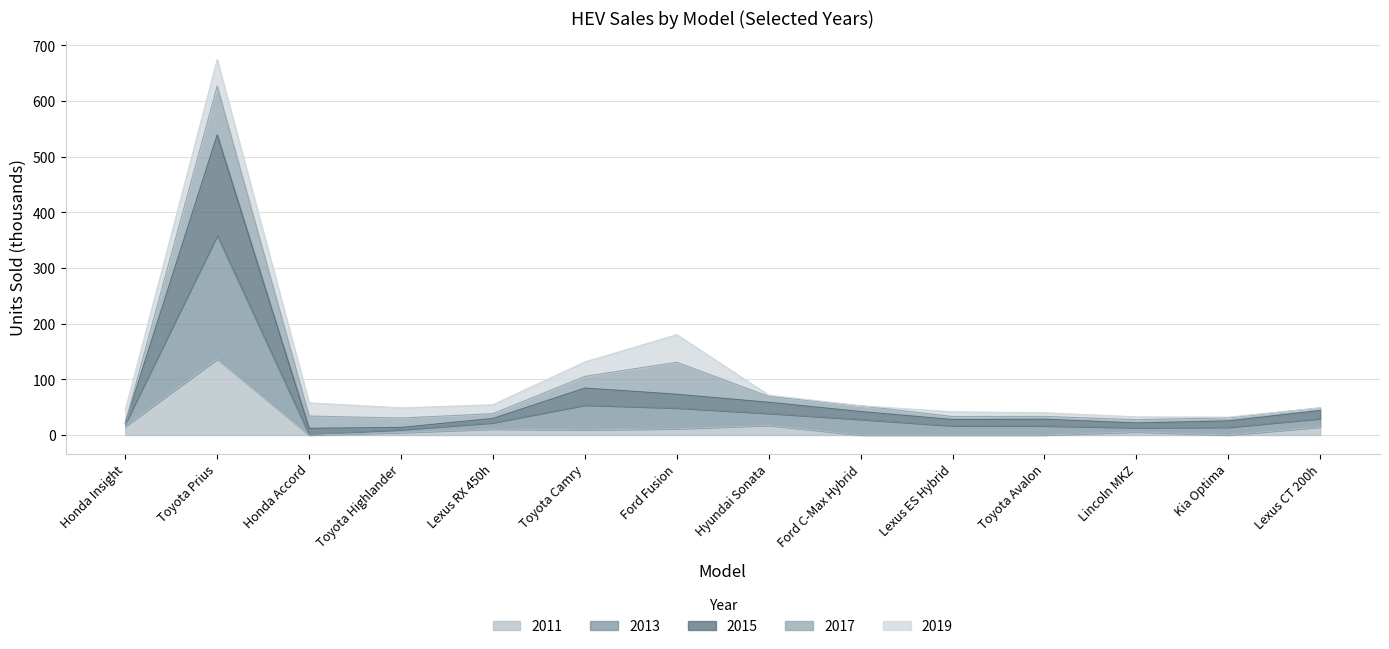

Is the value of 2011 at Lexus ES Hybrid greater than the value of 2013 at Lexus RX 450h?

No